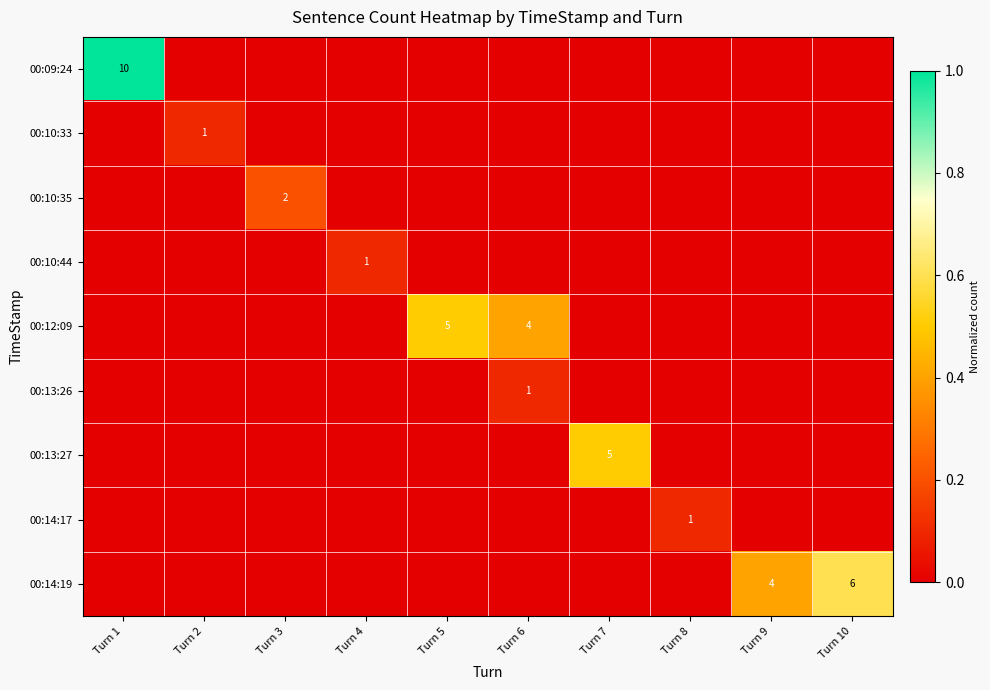

Between Turn 8 and Turn 9, which series saw the biggest shift?

00:14:19